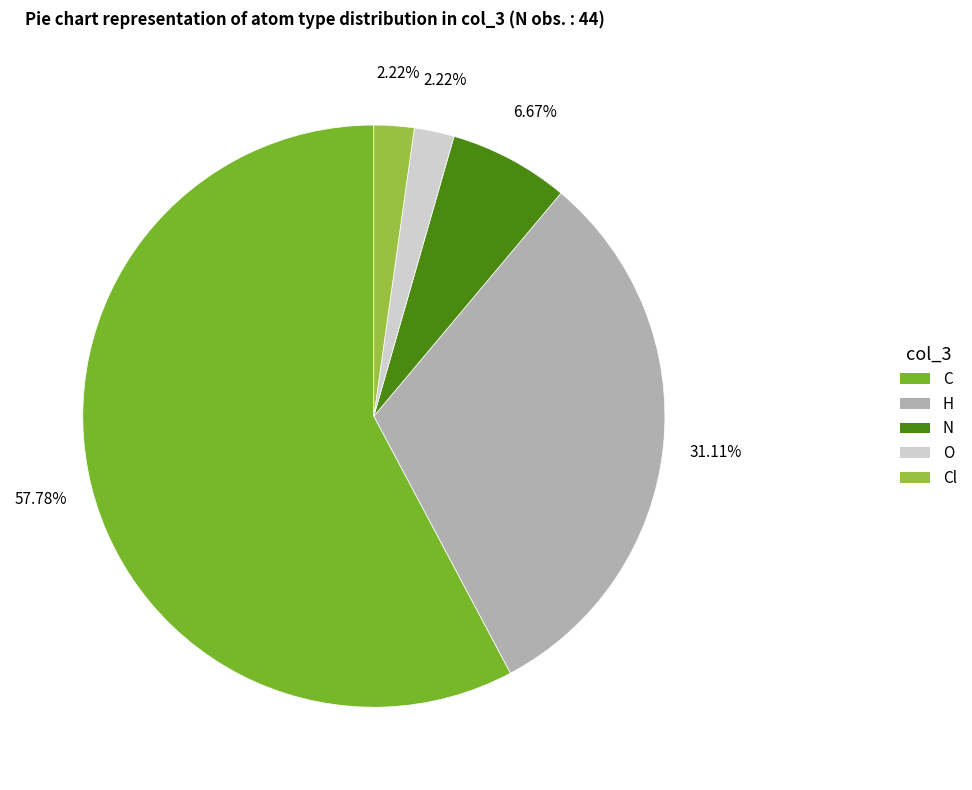

Does any single category account for the majority?

Yes